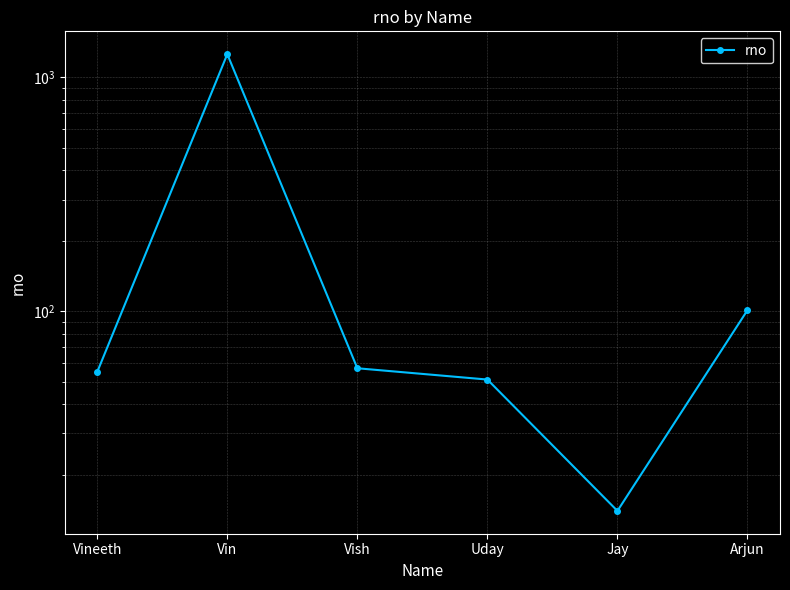

True or false: the data shows 6 at Jay.

False